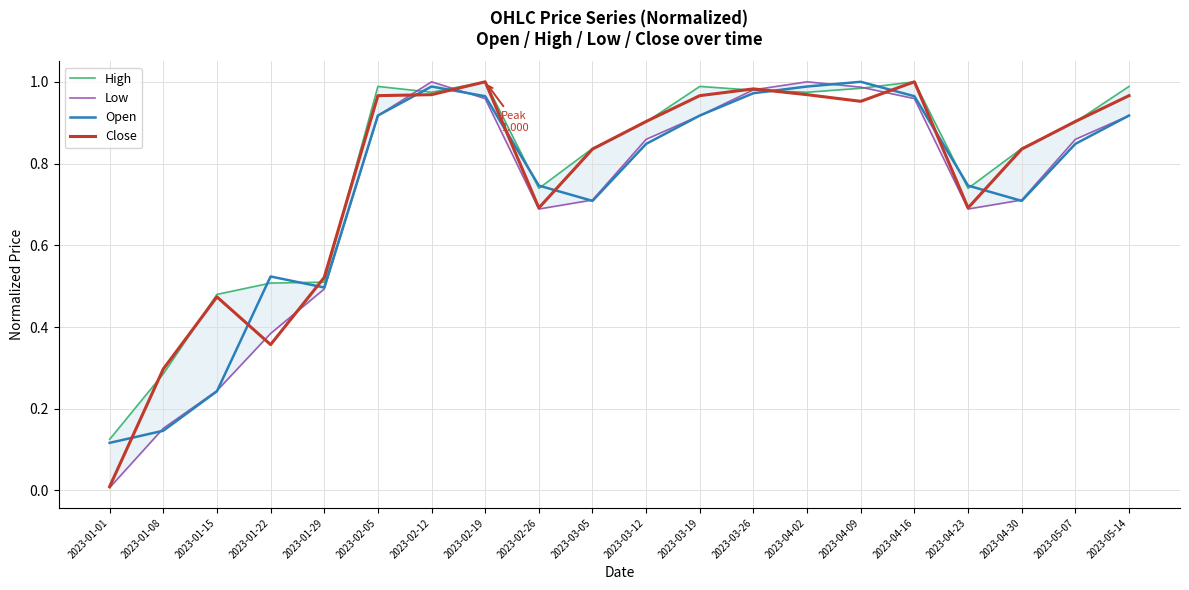

What is the difference between the highest and lowest values at 2023-04-23?

0.1